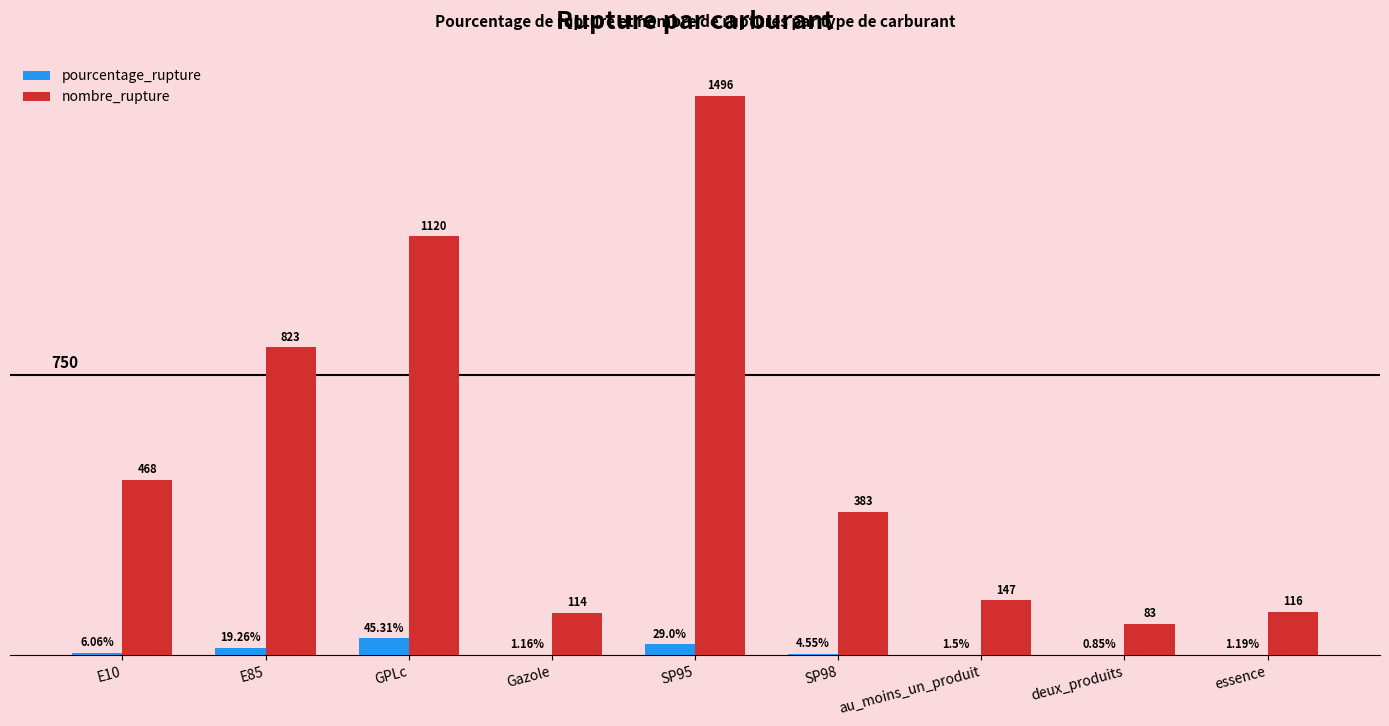

At which category is the sum across all series the highest?

SP95